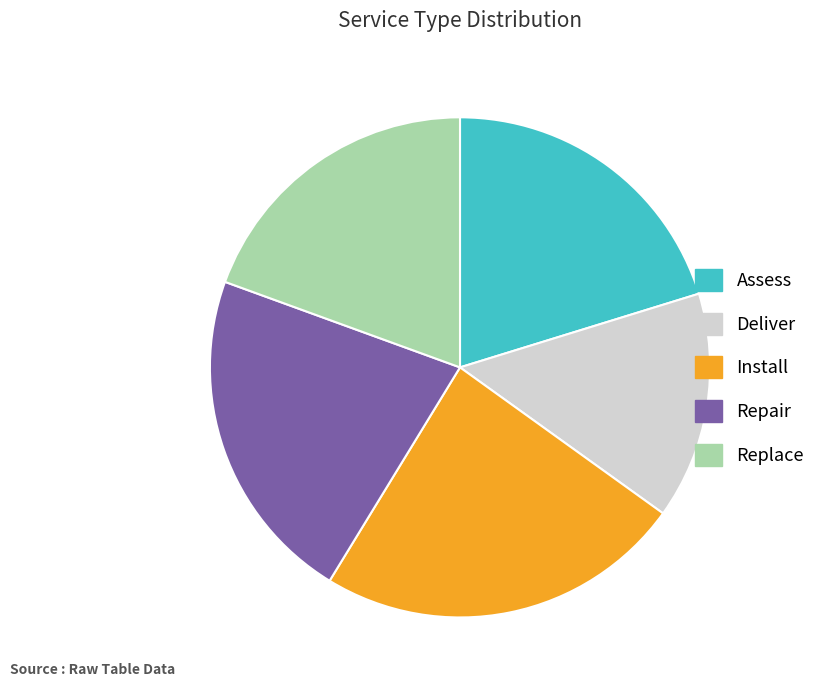

How many segments does this pie chart have?

5